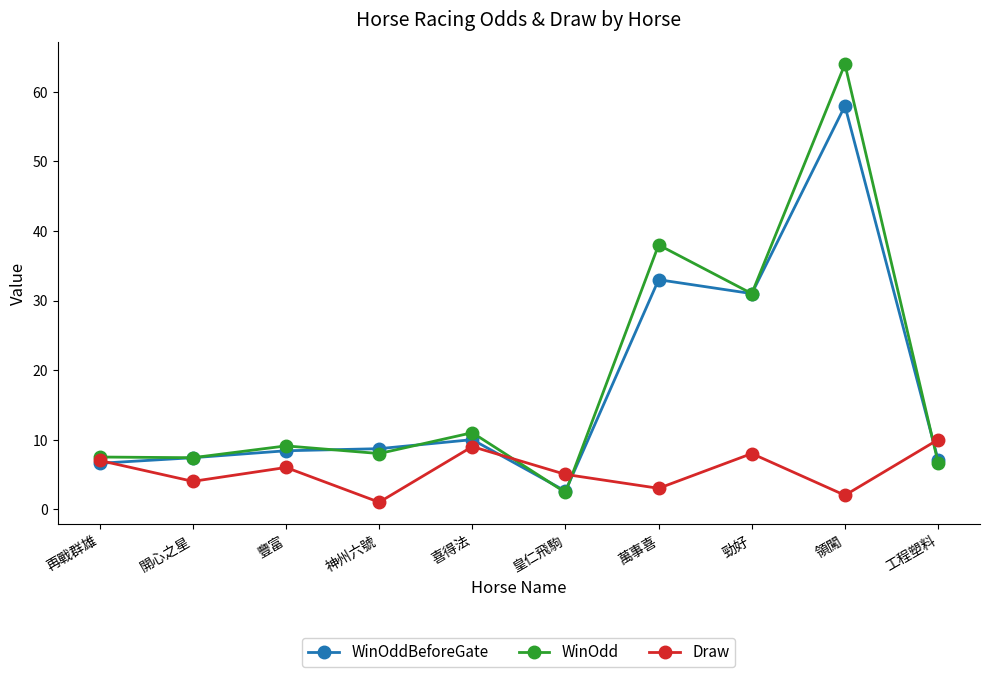

What is the sum of the Draw values at 再戰群雄 and 皇仁飛駒?

12.0